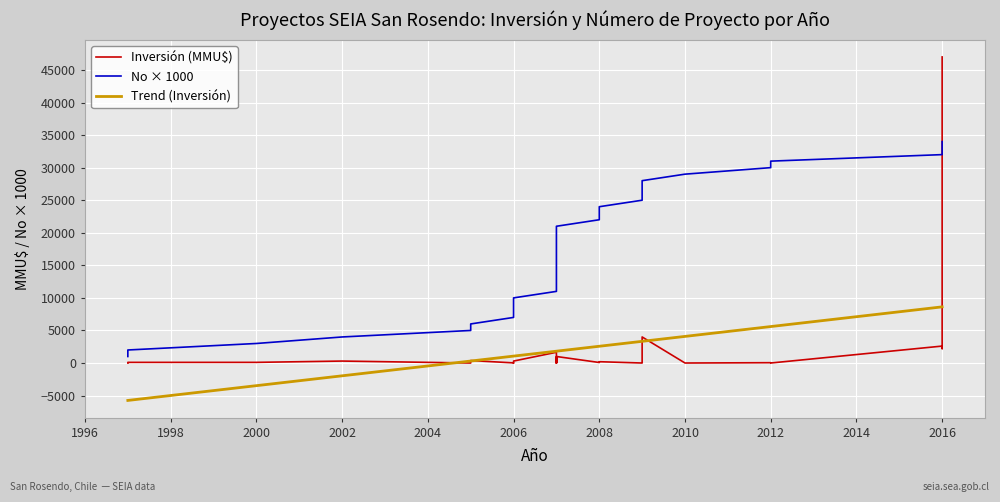

What is the spread (max minus min) of values at 2006?

6978